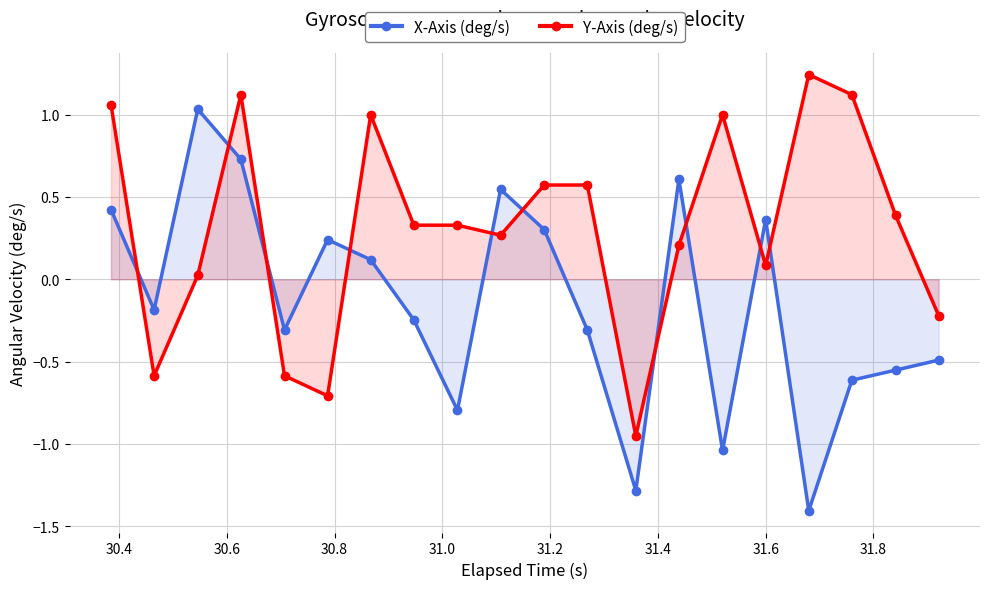

What is the maximum value shown in the chart?

1.2